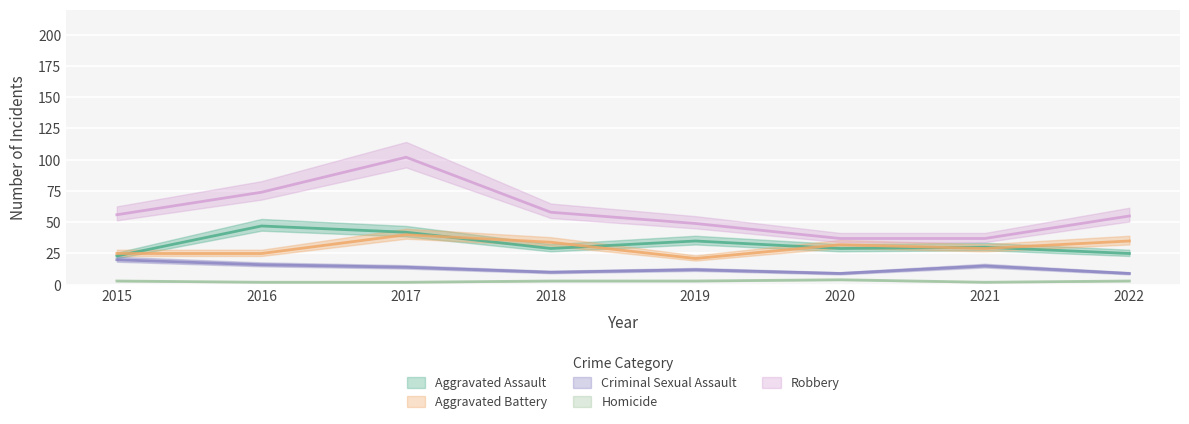

At which label does Criminal Sexual Assault reach its minimum?

2020